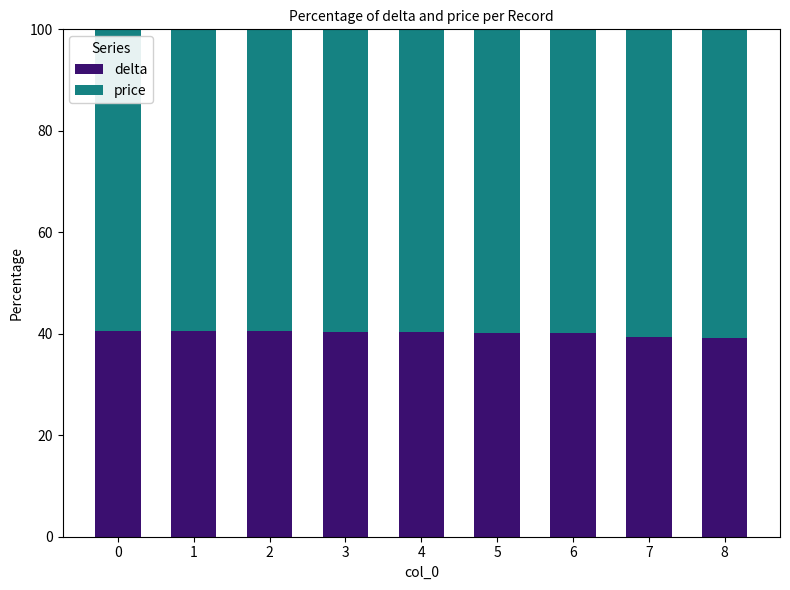

What is the sum of all delta values?

361.3